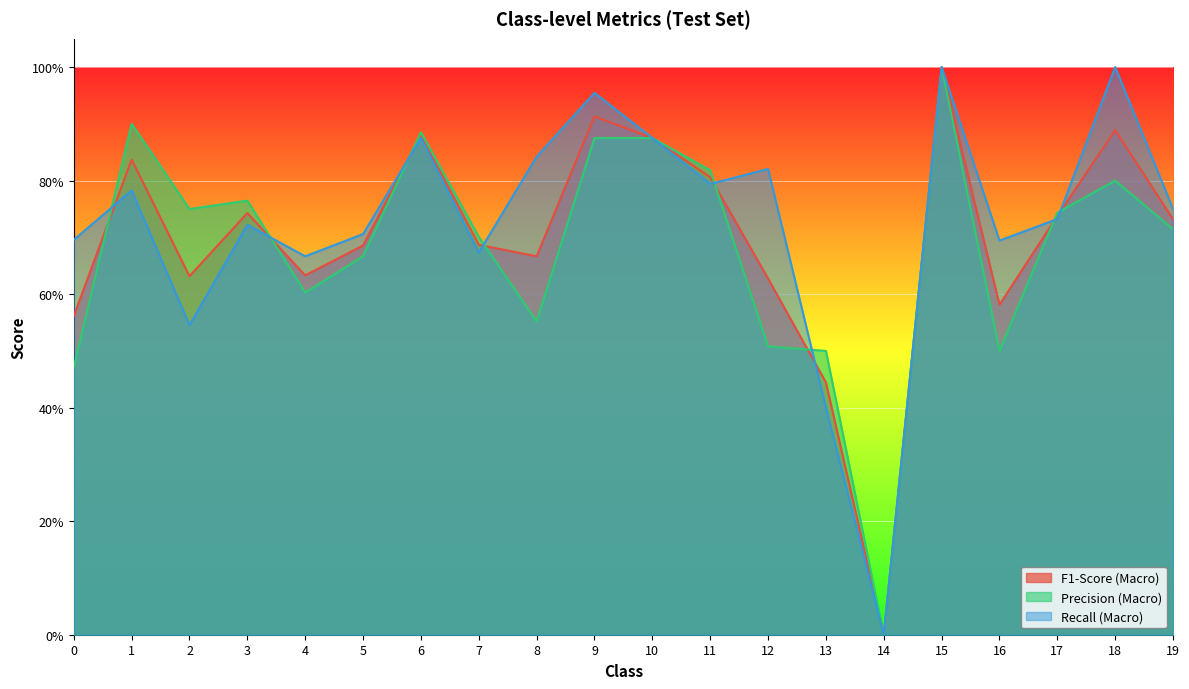

What is the value of the Recall (Macro) point at the 18th from the left?

0.7